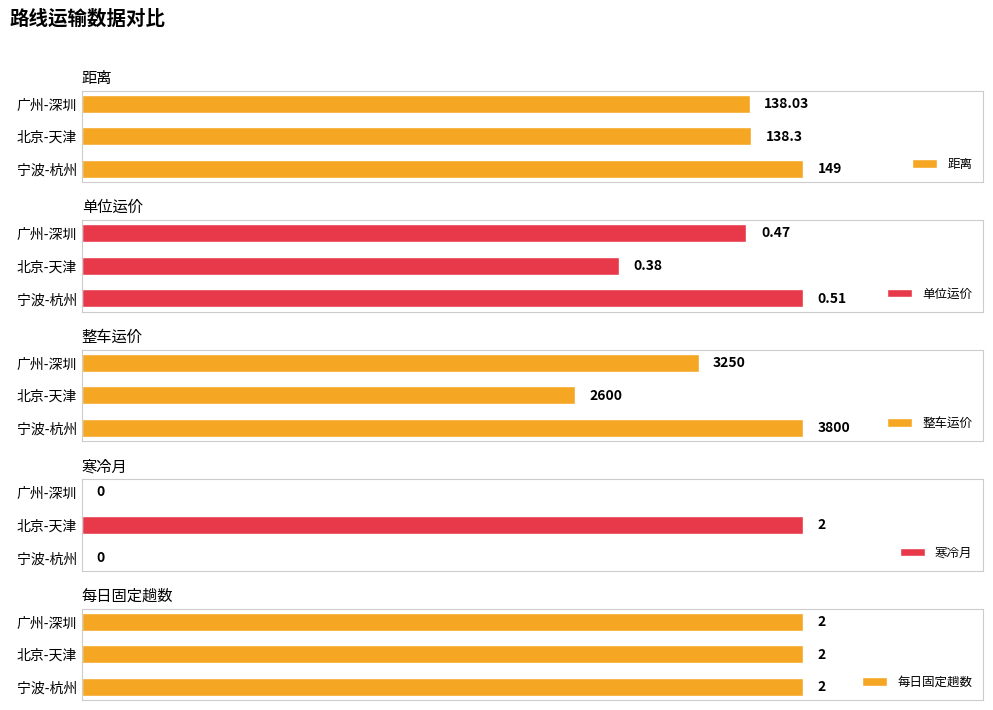

What are all the series names shown in the legend?

距离, 单位运价, 整车运价, 寒冷月, 每日固定趟数